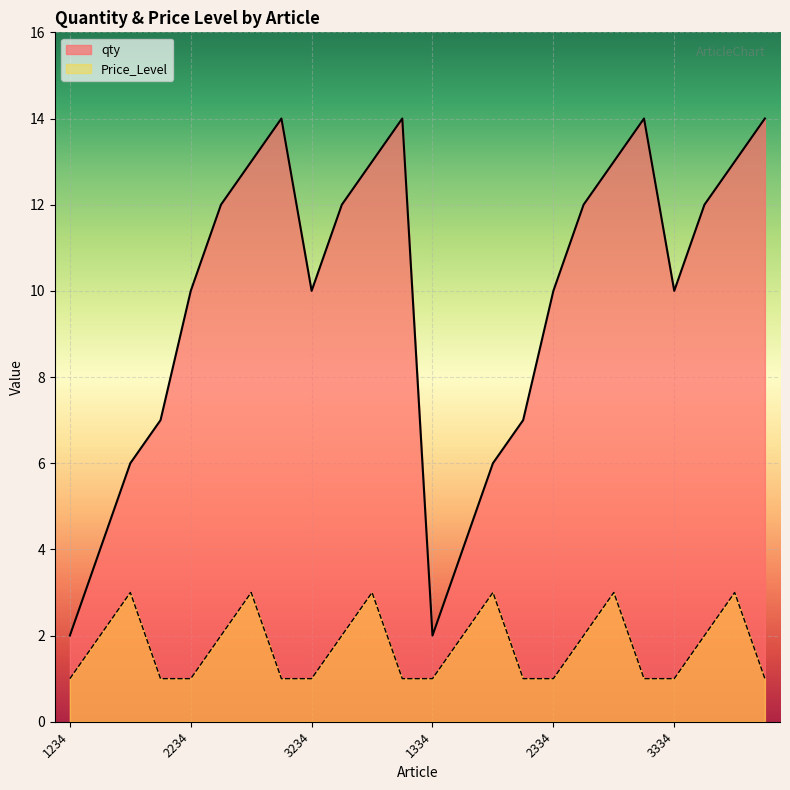

How many data points in Price_Level are above 2?

6